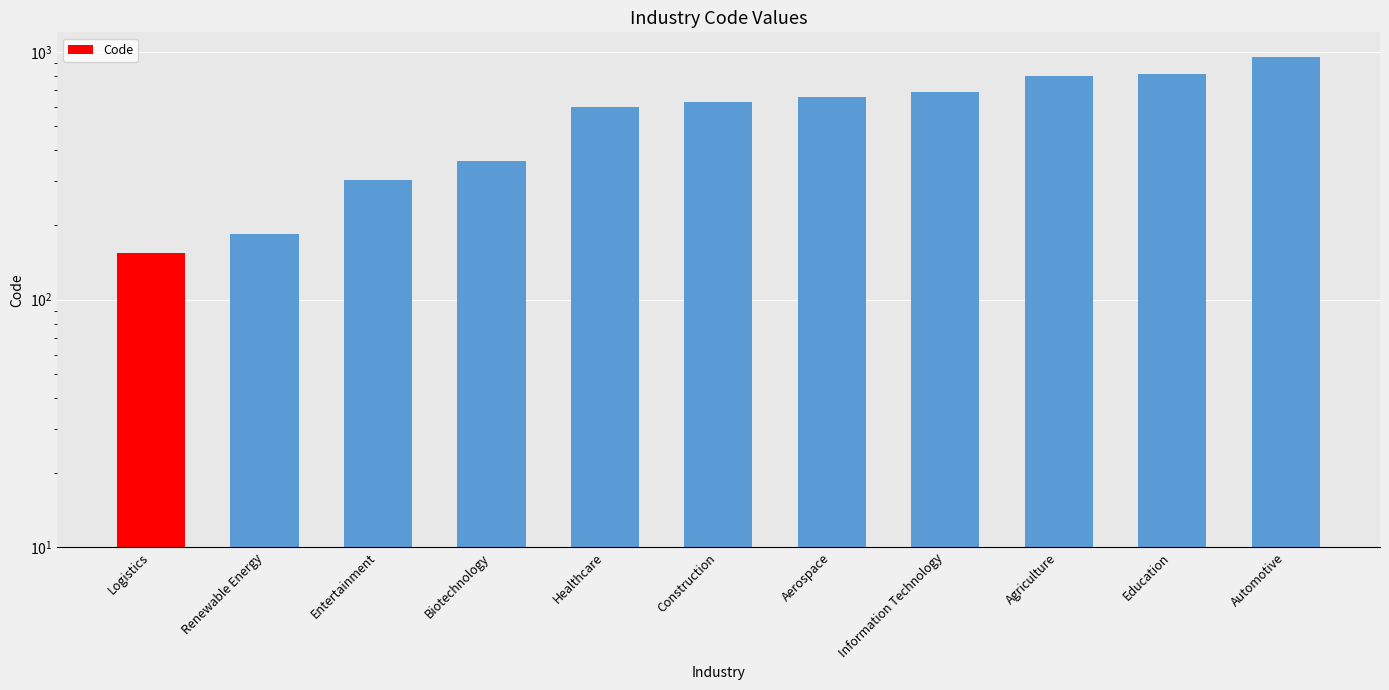

Reading right to left, what are all the values shown in this chart?

952	811	798	686	657	626	599	364	305	184	154